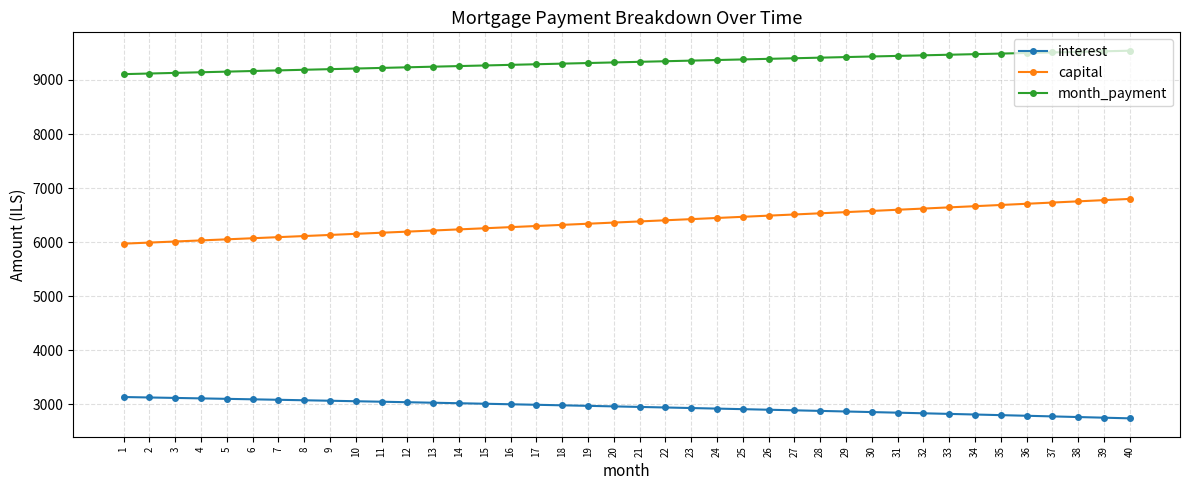

Count the number of data series in this chart.

3